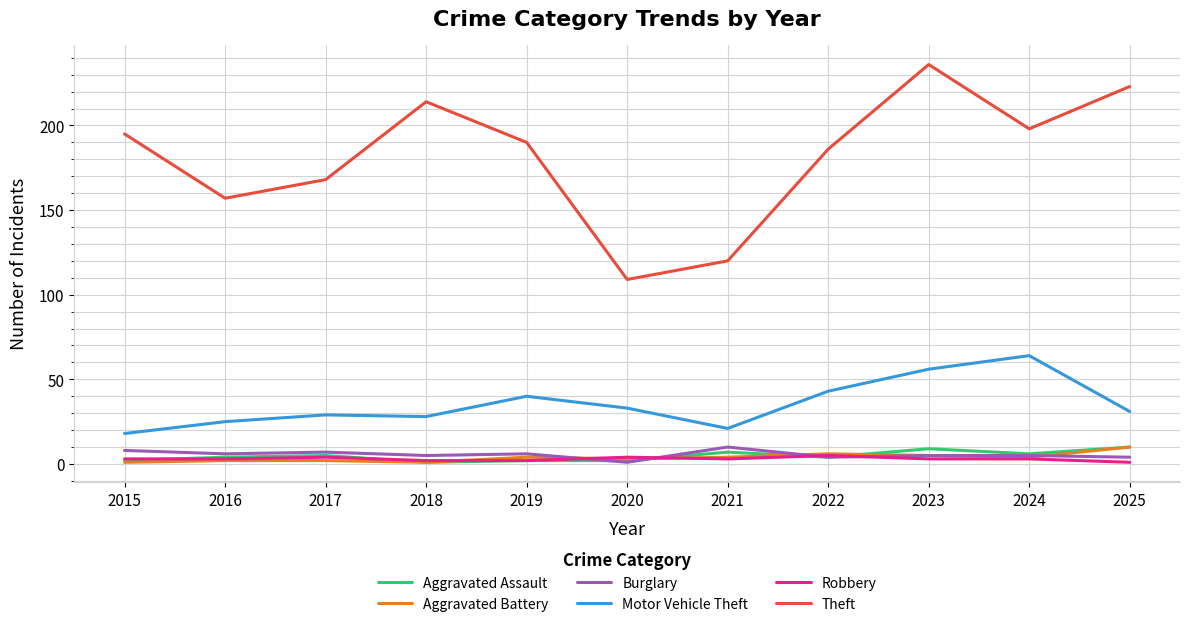

In Theft, how many points are higher than both neighbors (excluding endpoints)?

2